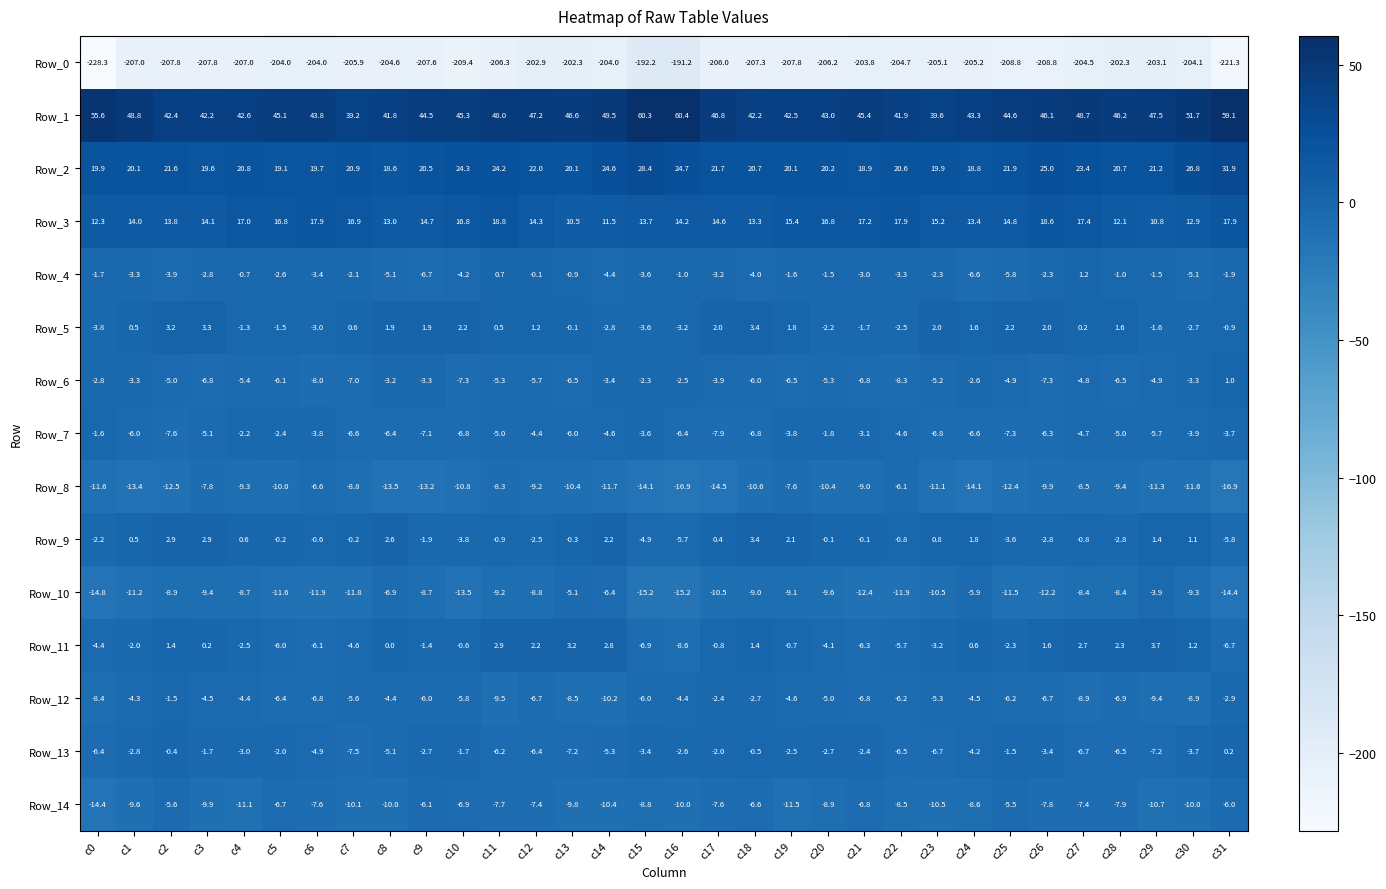

How many data points in Row_3 are less than 14?

11